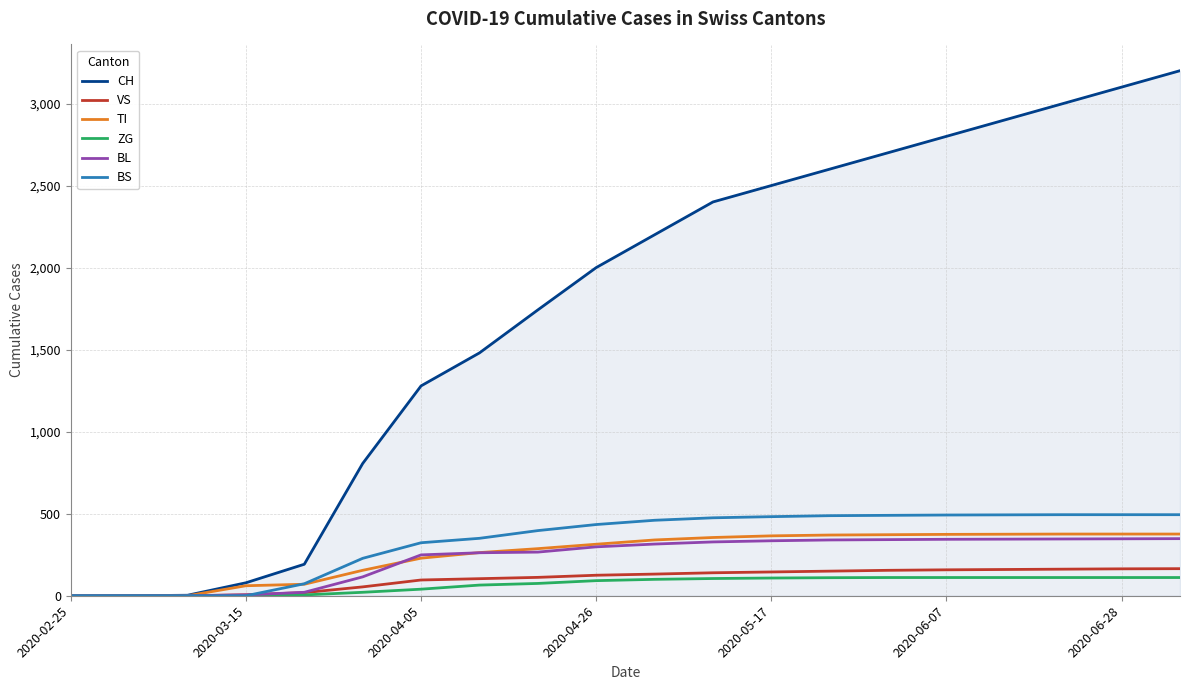

What is the highest value of the BL series?

348